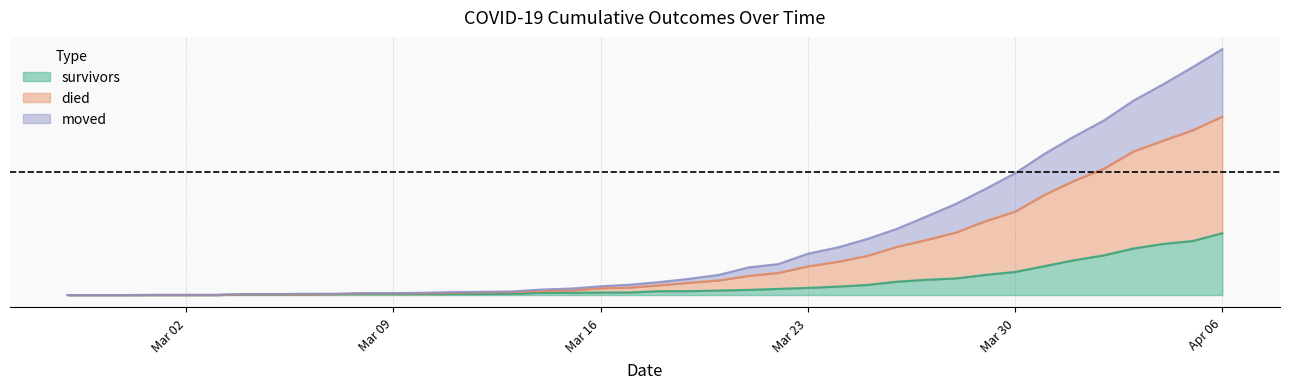

What is the spread (max minus min) of values at 2020-03-26?

85.8